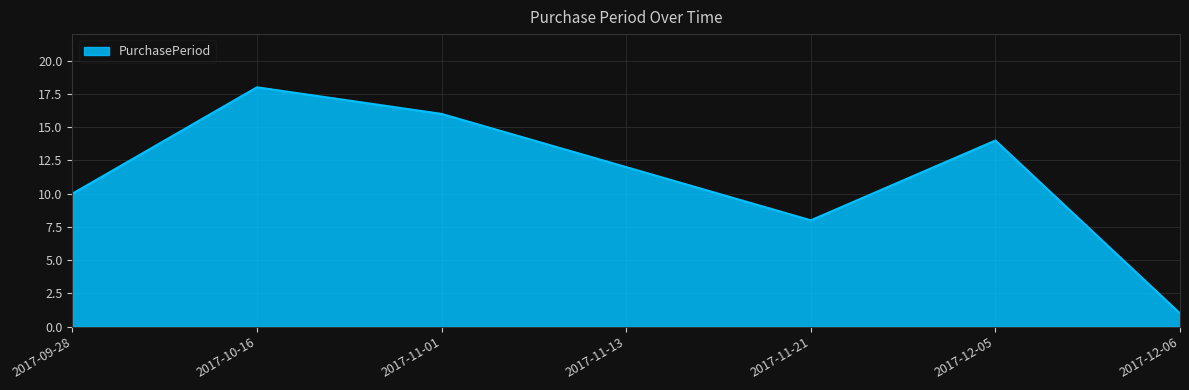

How many series are shown in this chart?

1